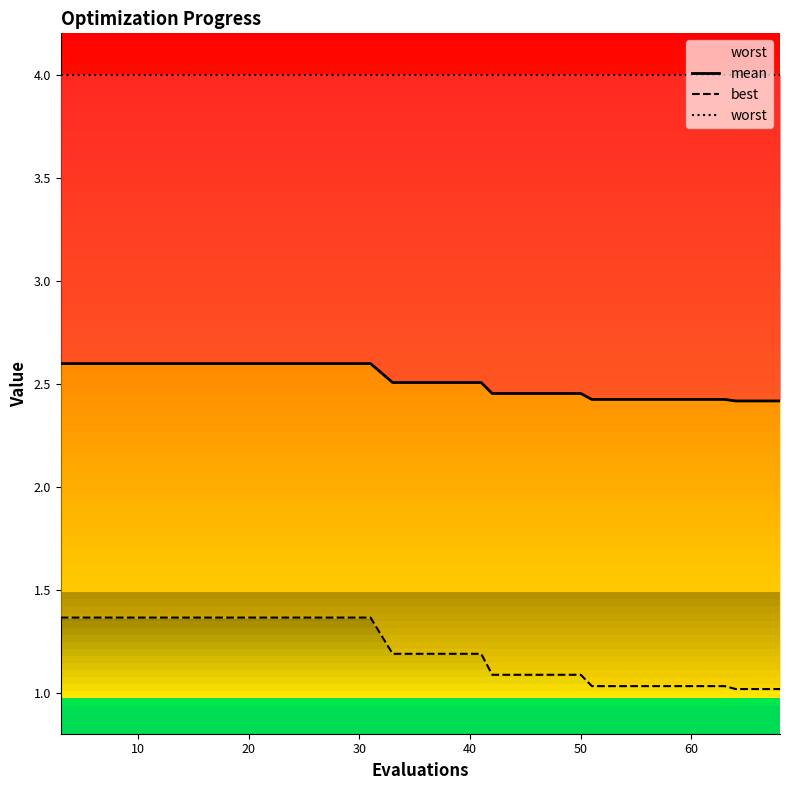

True or false: best has a value of 1.4 at 10.

True